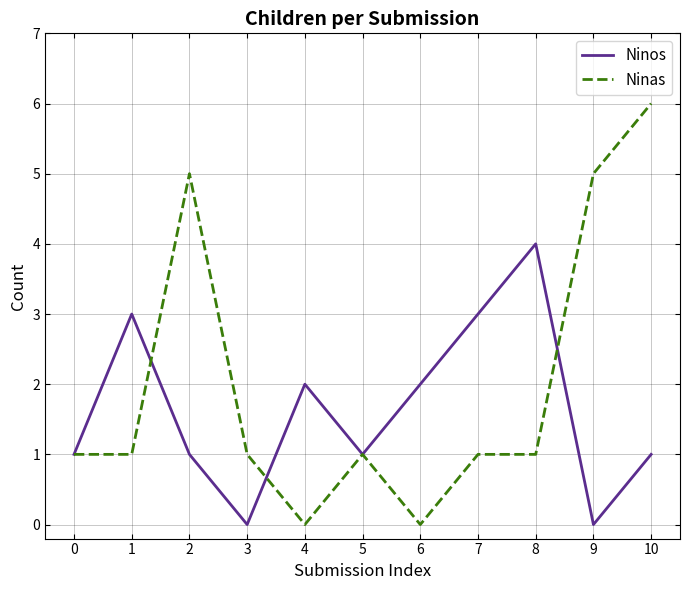

Which series has the largest total across all categories?

Ninas